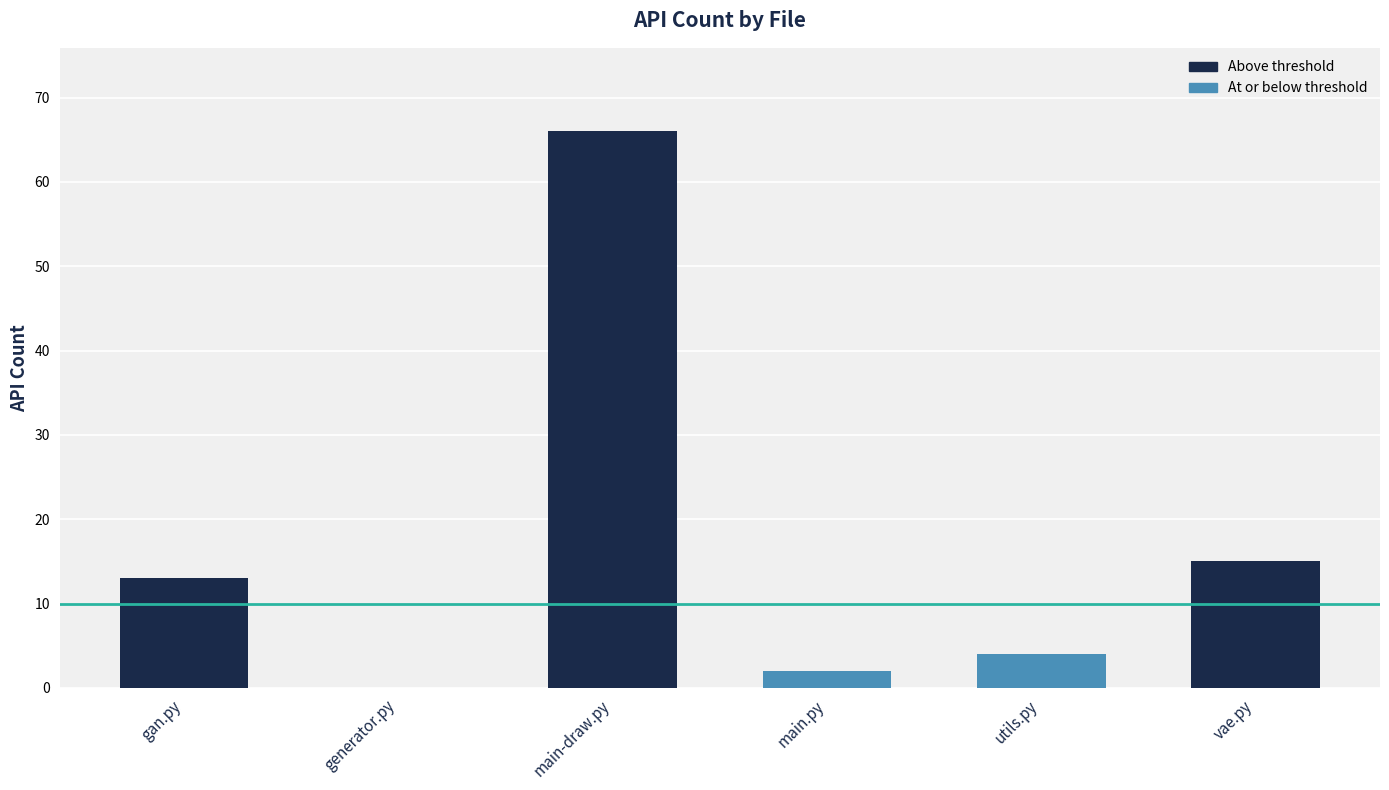

What is the sum of the values at utils.py and vae.py?

19